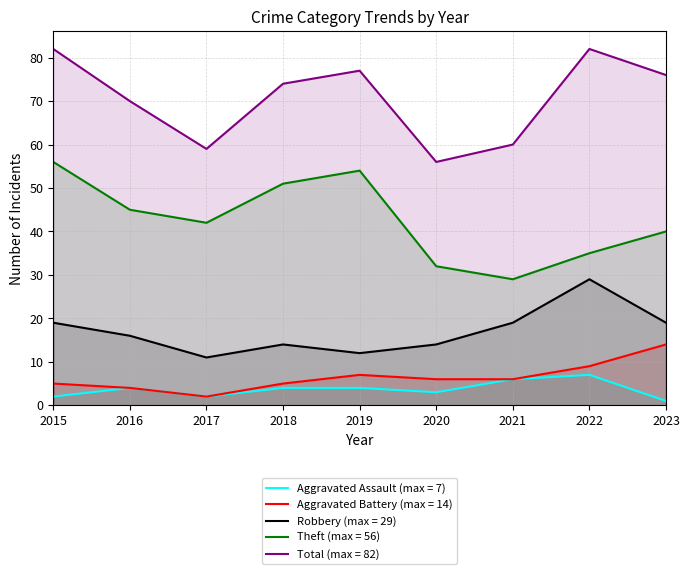

What is the value of the Total point at the 5th from the left?

77